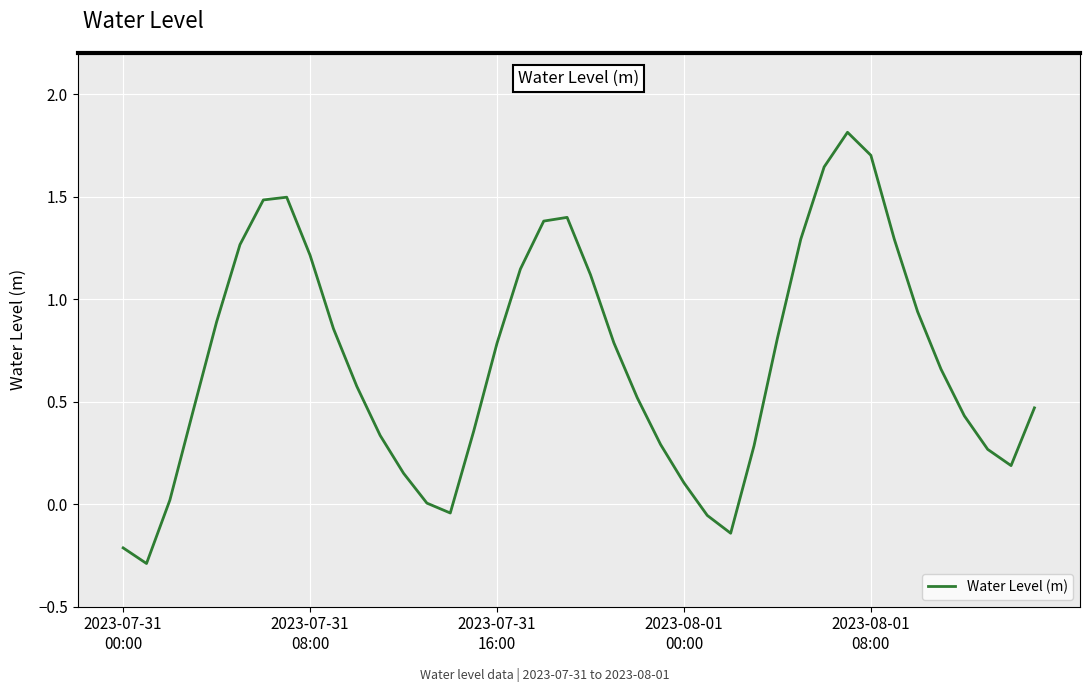

What is the difference between the maximum and minimum values?

2.1